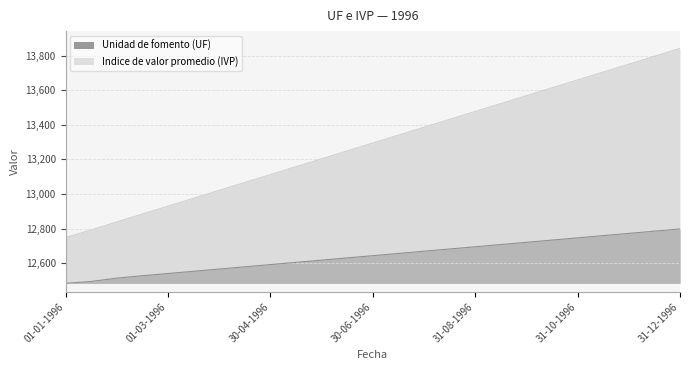

Which series has the largest range (max minus min)?

Indice de valor promedio (IVP)